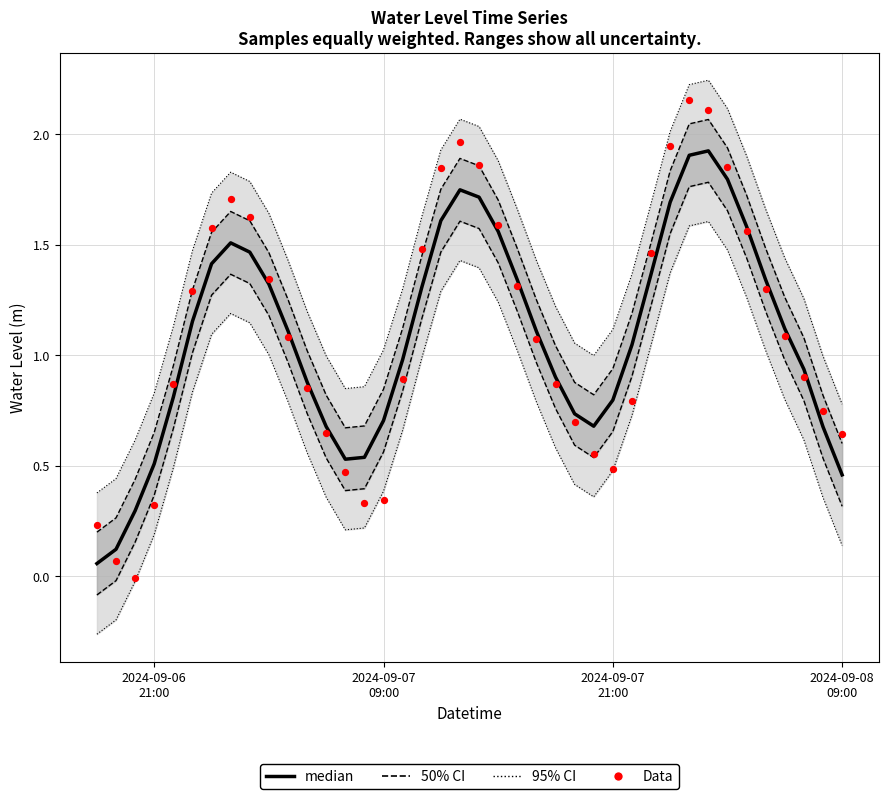

Is the value of Data at 8 greater than the value of median at 37?

Yes